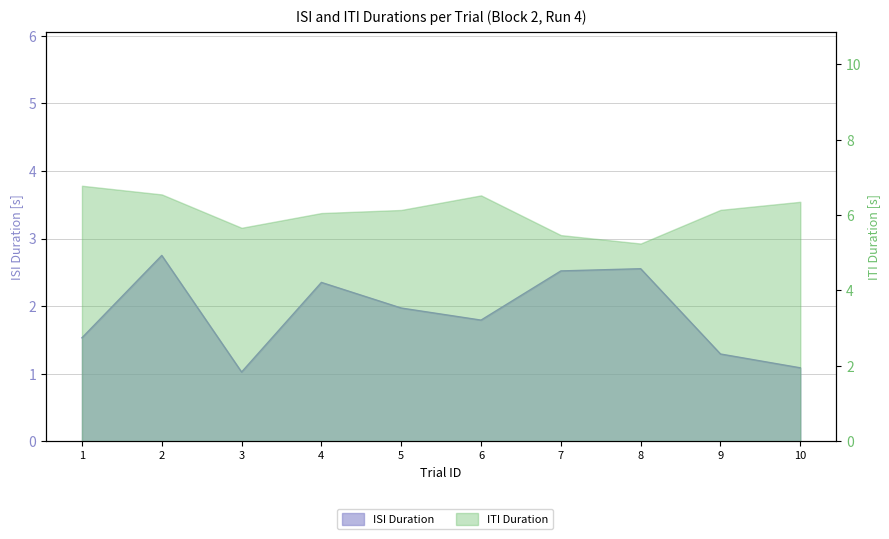

True or false: the data shows 1.5 at 1.

True